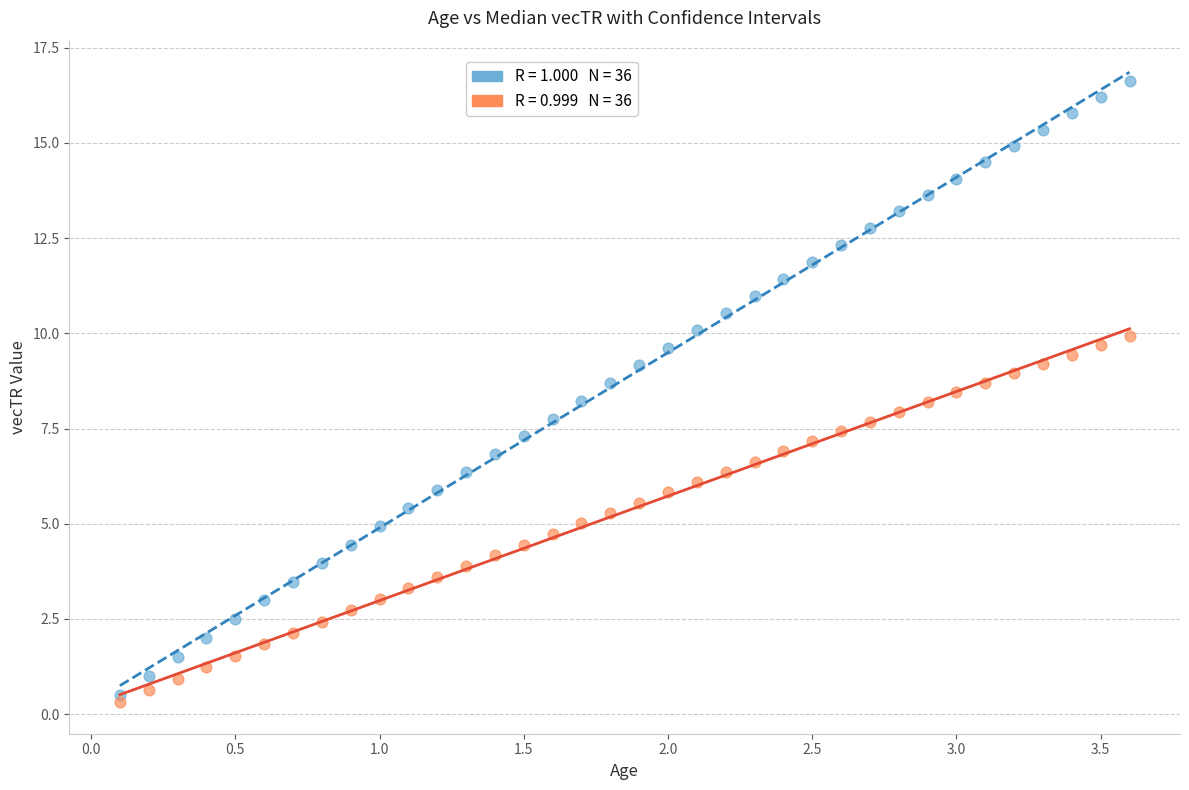

Across all data points, what is the range of X values (max minus min)?

3.5